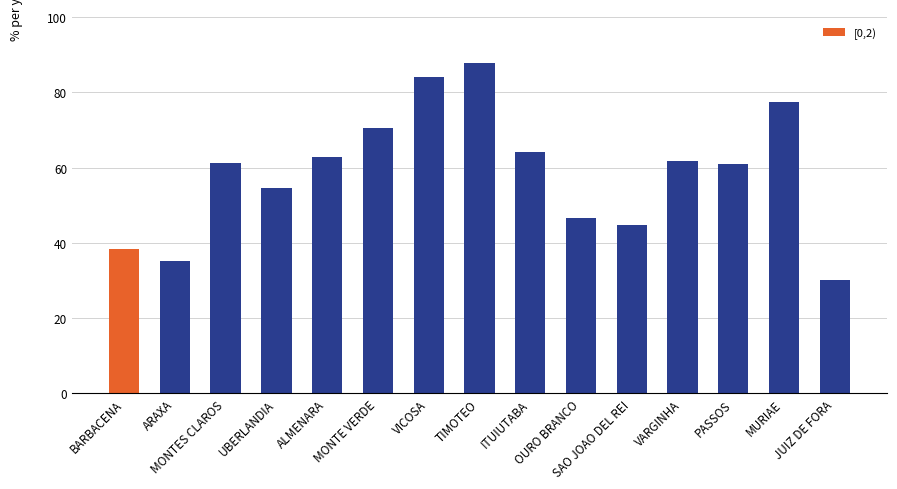

Approximately how many times larger is the value at SAO JOAO DEL REI compared to OURO BRANCO?

1.0